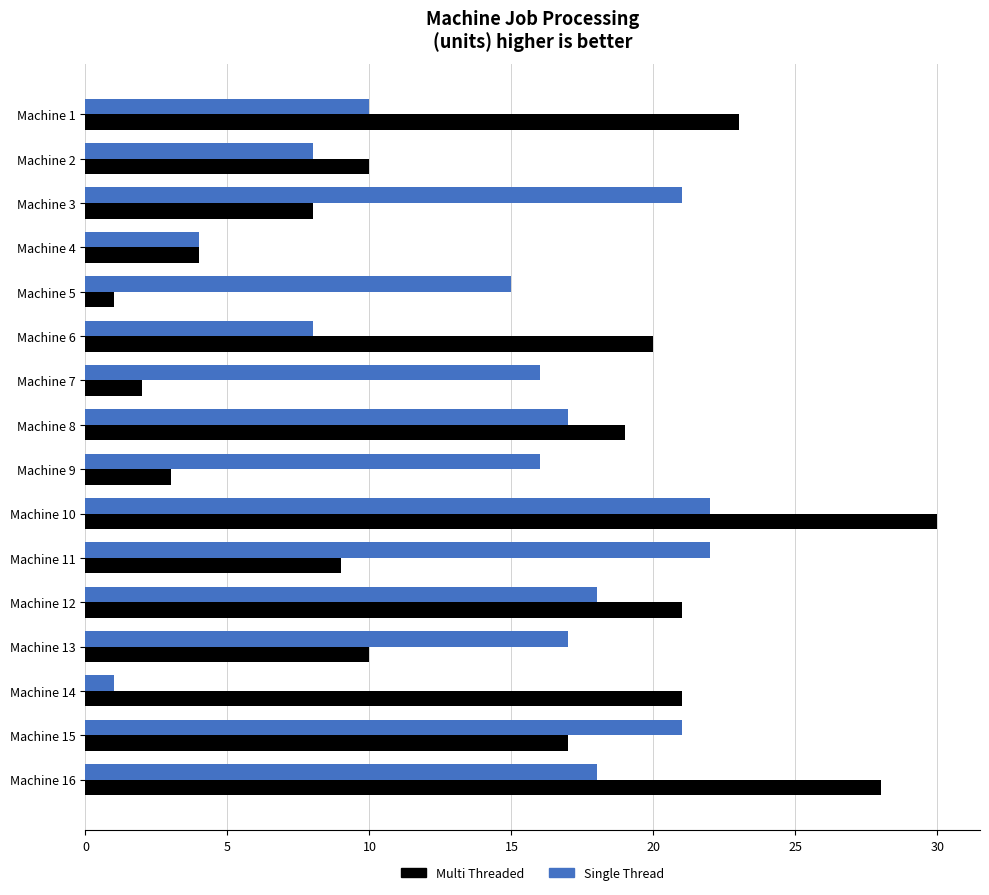

List the series in order of their peak value, highest first.

Multi Threaded, Single Thread